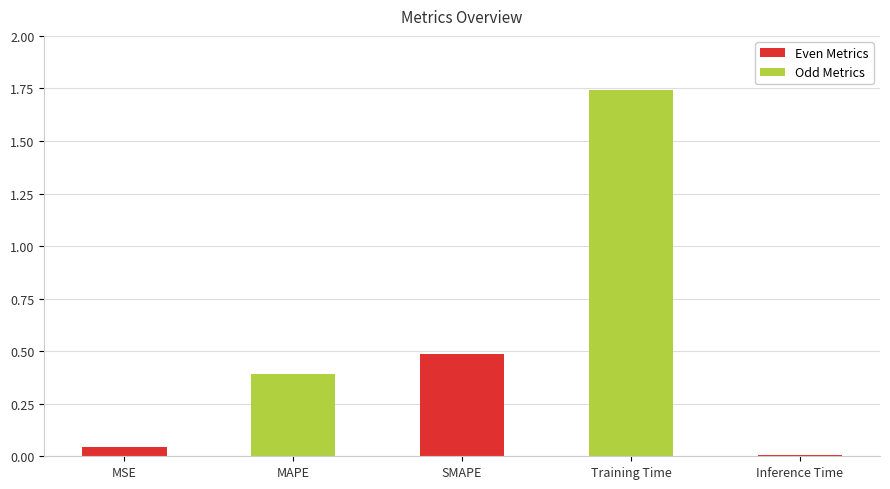

What is the label of the 2nd bar from the right?

Training Time